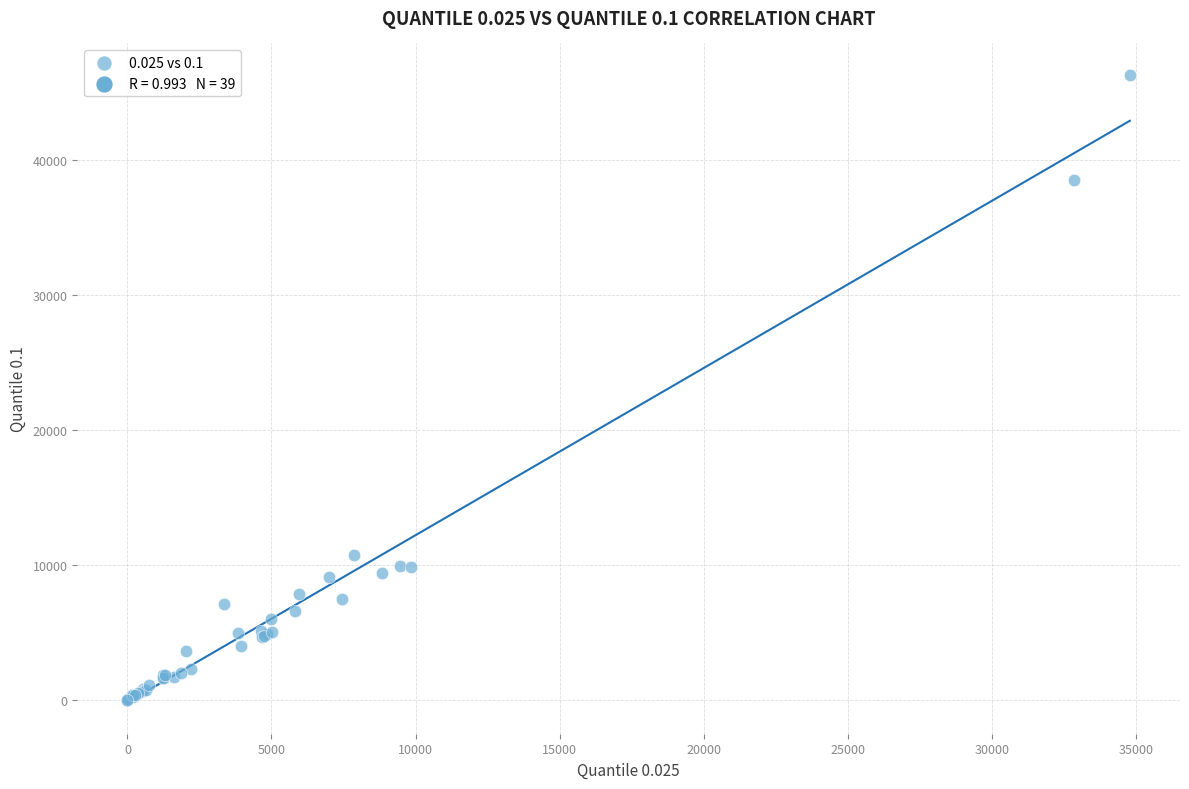

What Y value in the scatter plot is closest to 23150?

10701